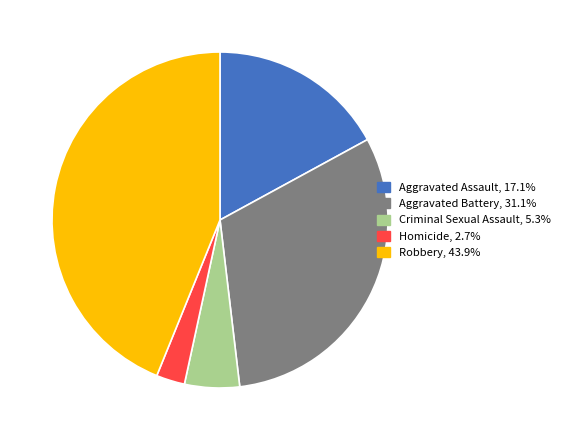

Between Aggravated Battery and Robbery, which is larger?

Robbery